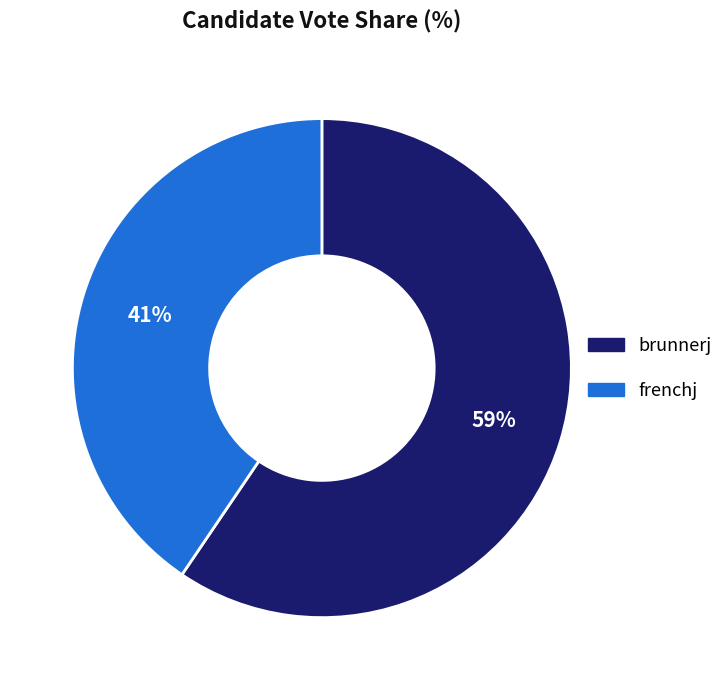

To the nearest percent, what percentage of the pie is frenchj?

41%